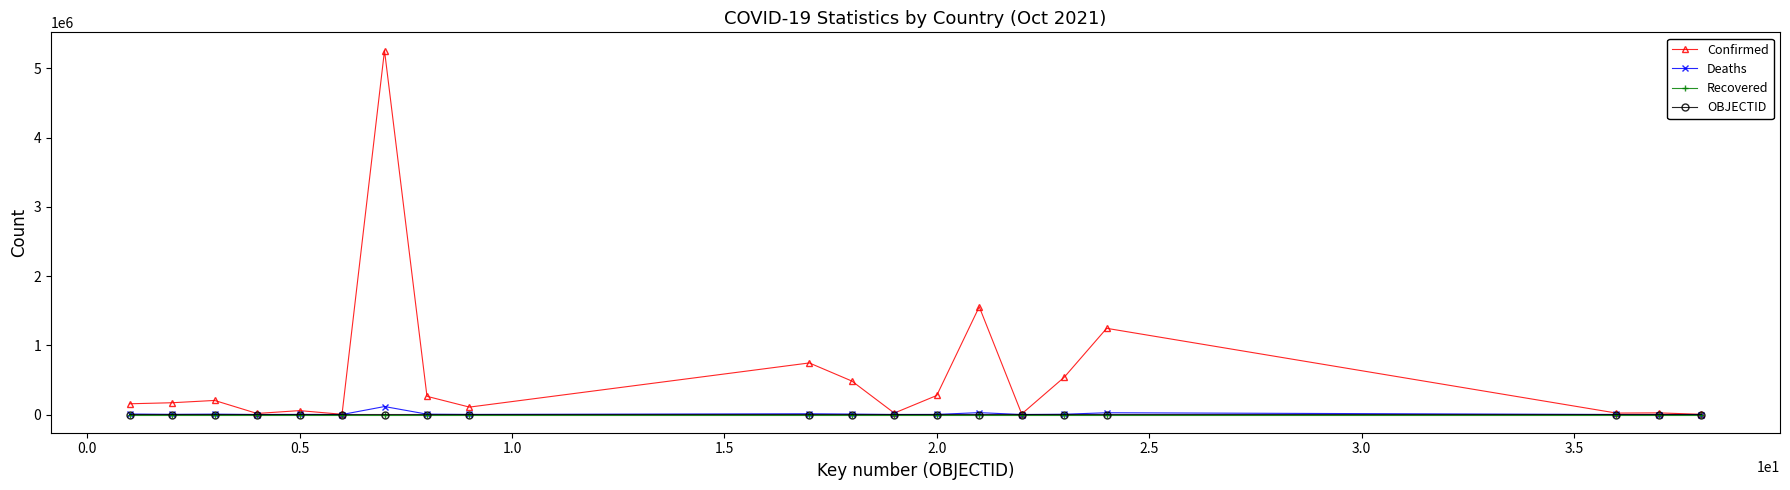

Which series has the largest range (max minus min)?

Confirmed